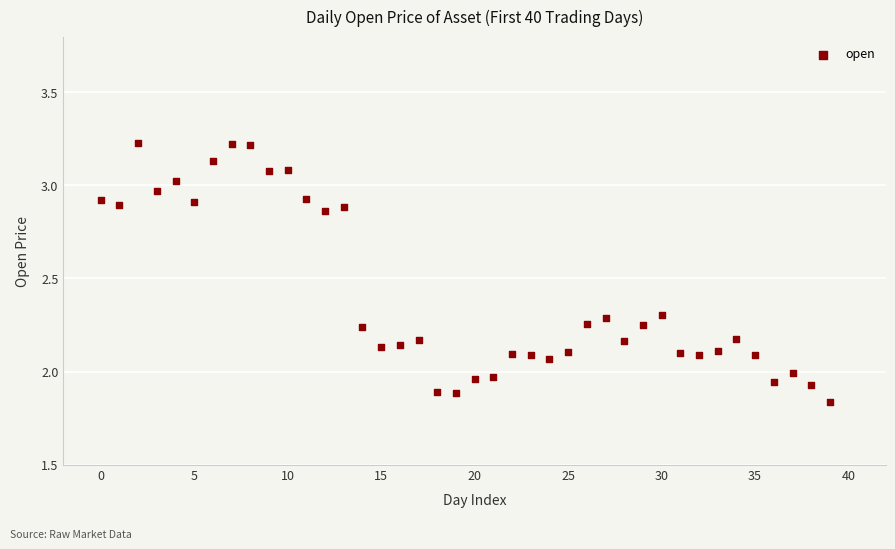

What is the range of Y values (max minus min)?

1.4